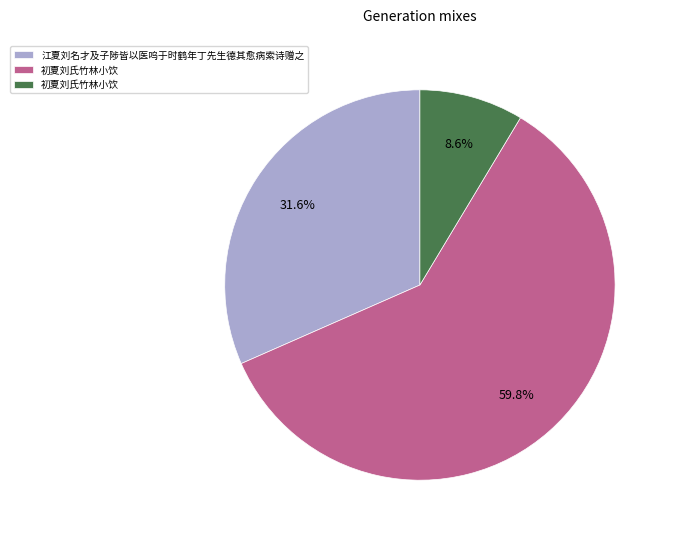

Does any single category account for the majority?

Yes